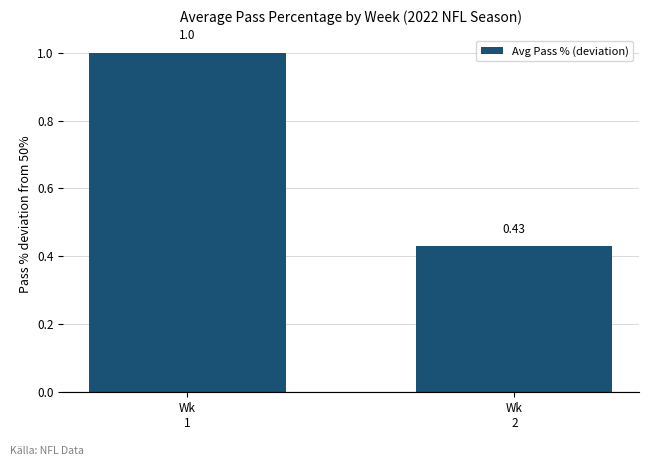

What value does the data have at Wk
1?

1.0